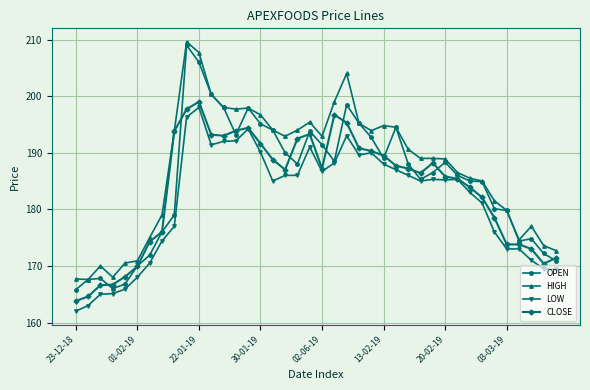

True or false: HIGH and LOW intersect in this chart.

False